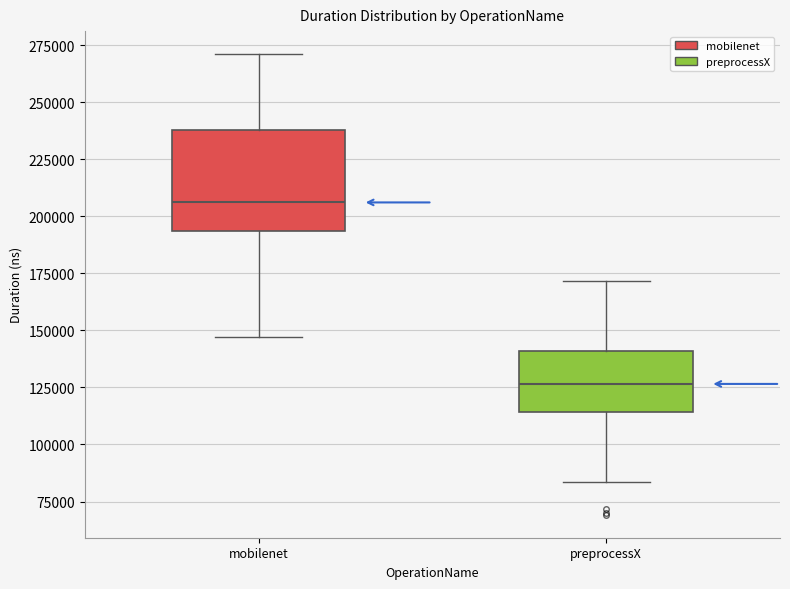

Which box has the highest median line?

mobilenet